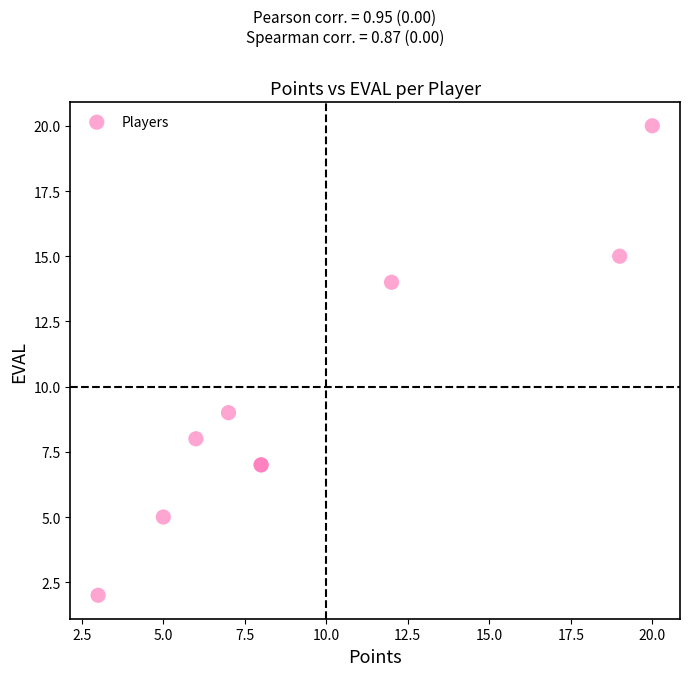

What Y value in the scatter plot is closest to 11?

9